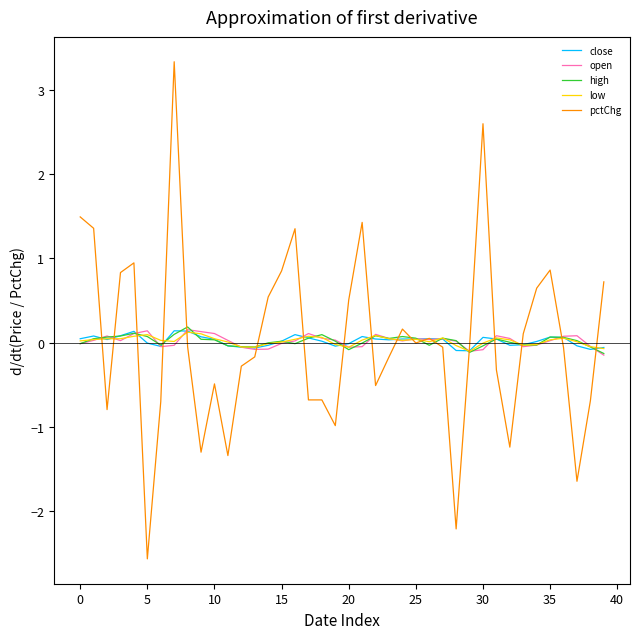

What is the greatest value displayed?

3.3